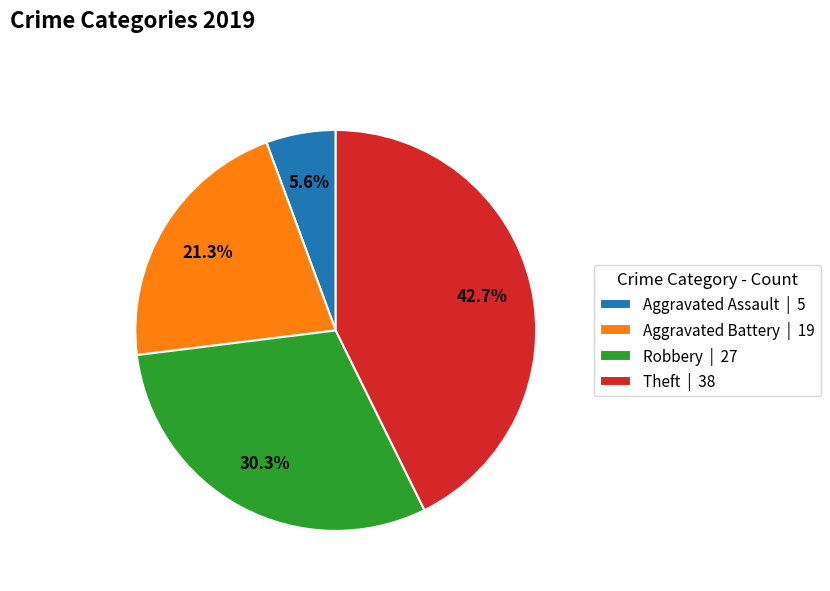

Do Aggravated Assault | 5 and Robbery | 27 together represent more than half of the pie?

No